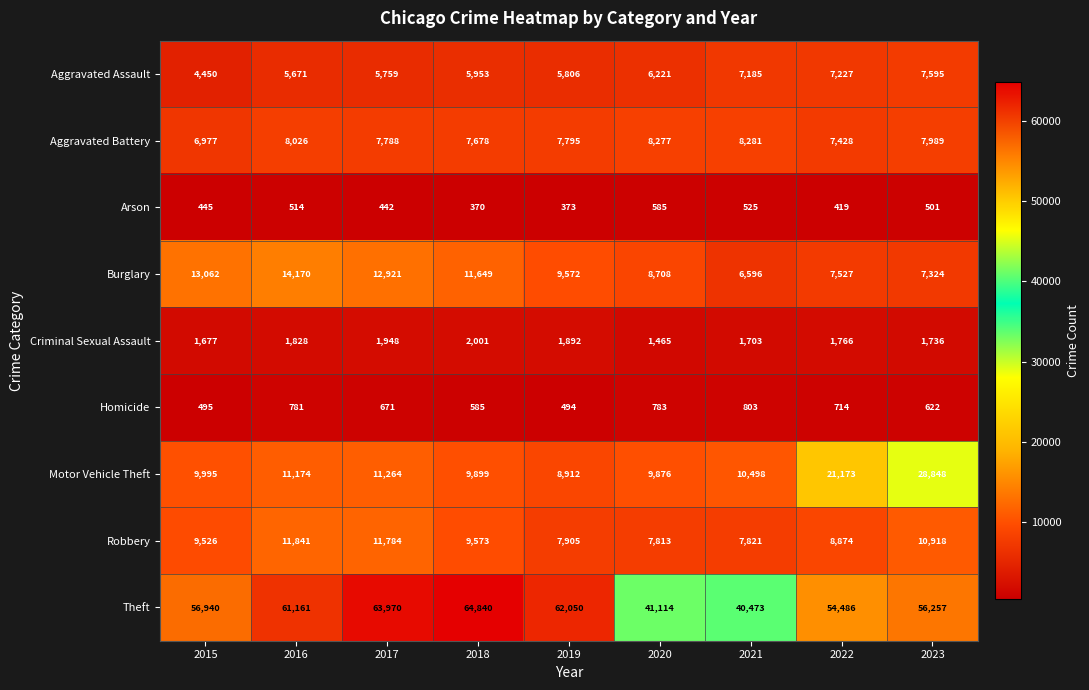

True or false: Robbery has a value of 7905 at 2019.

True